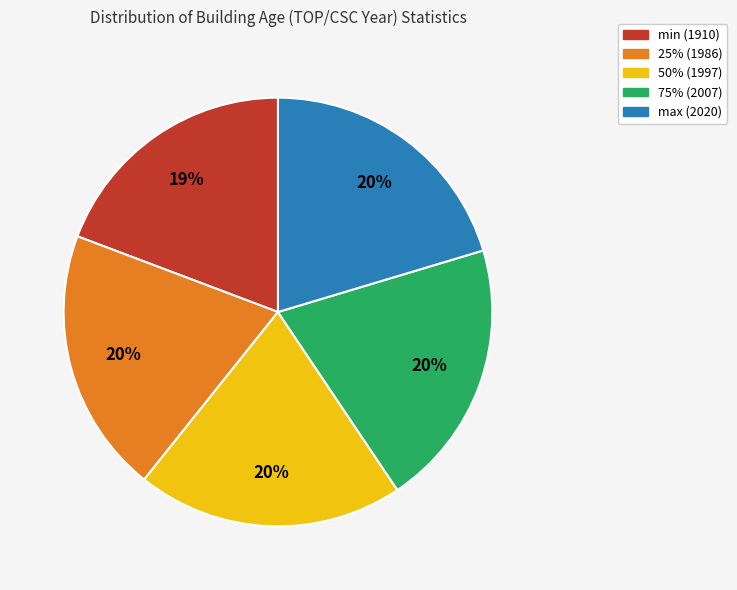

What is the smallest slice in the pie chart?

min (1910)